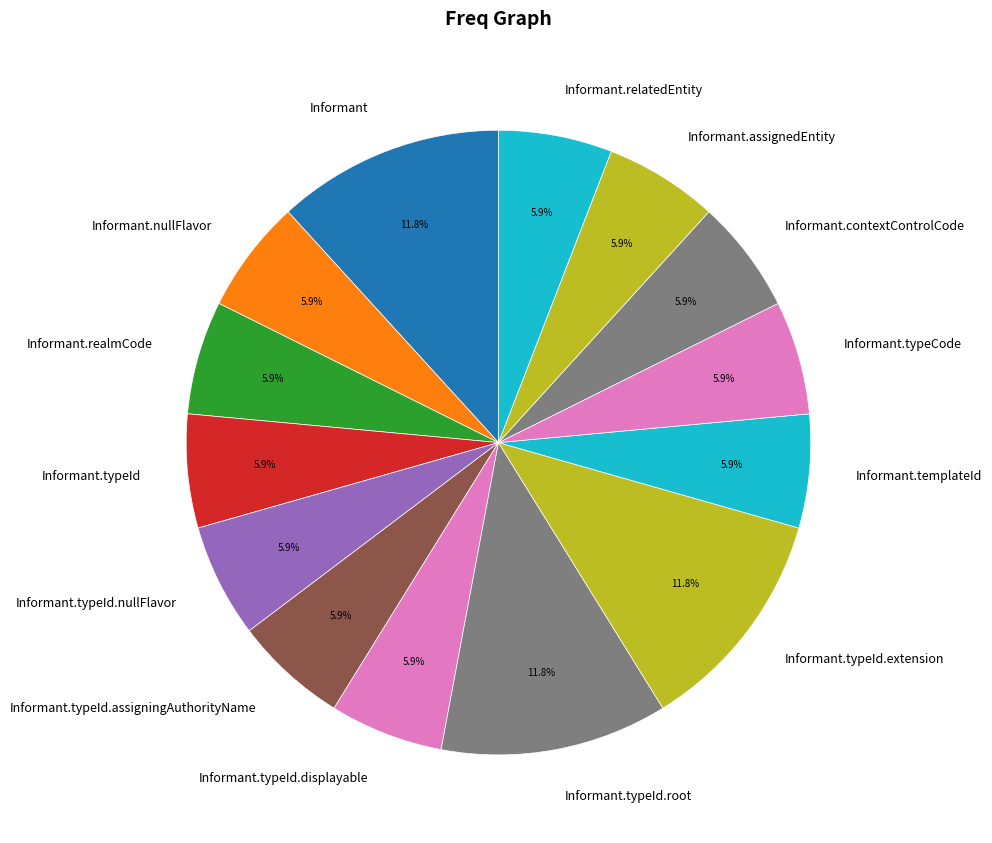

Does any single category account for the majority?

No